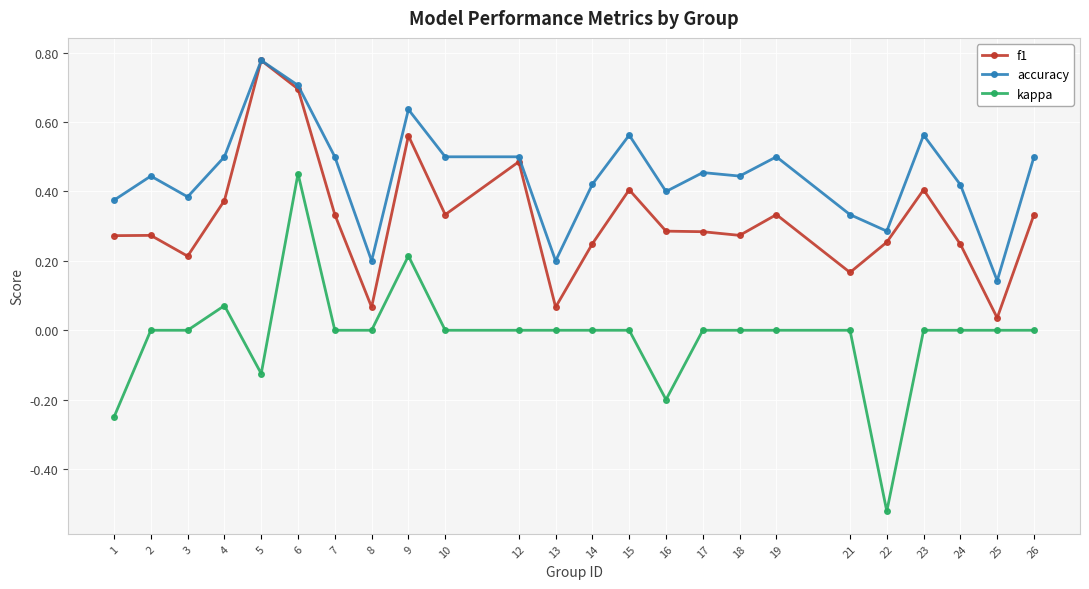

True or false: accuracy and kappa cross at least once.

False